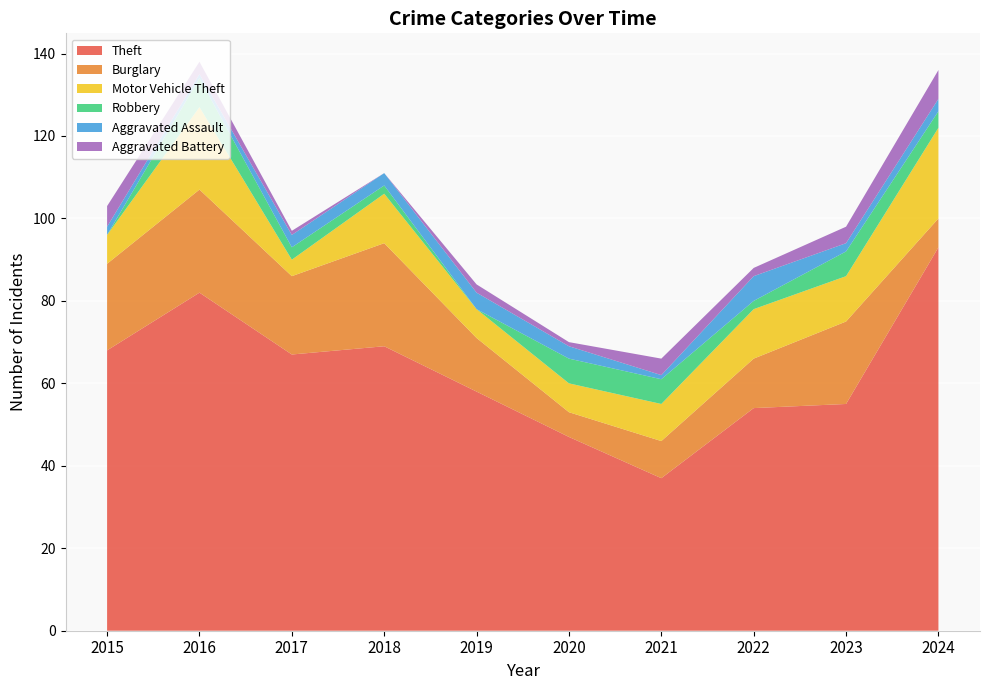

Reading left to right, list all the values displayed in this chart.

Theft: 68	82	67	69	58	47	37	54	55	93
Burglary: 21	25	19	25	13	6	9	12	20	7
Motor Vehicle Theft: 7	20	4	12	7	7	9	12	11	22
Robbery: 0	7	3	2	0	6	6	2	6	4
Aggravated Assault: 2	1	3	3	4	3	1	6	2	3
Aggravated Battery: 5	3	1	0	2	1	4	2	4	7